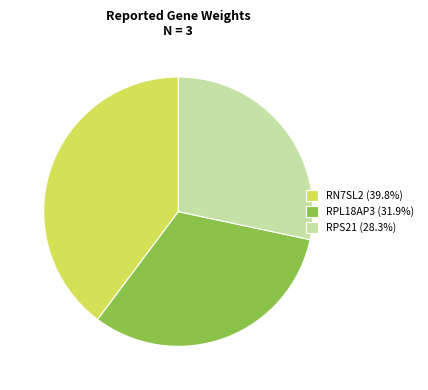

Does RN7SL2 represent more than half of the total?

No